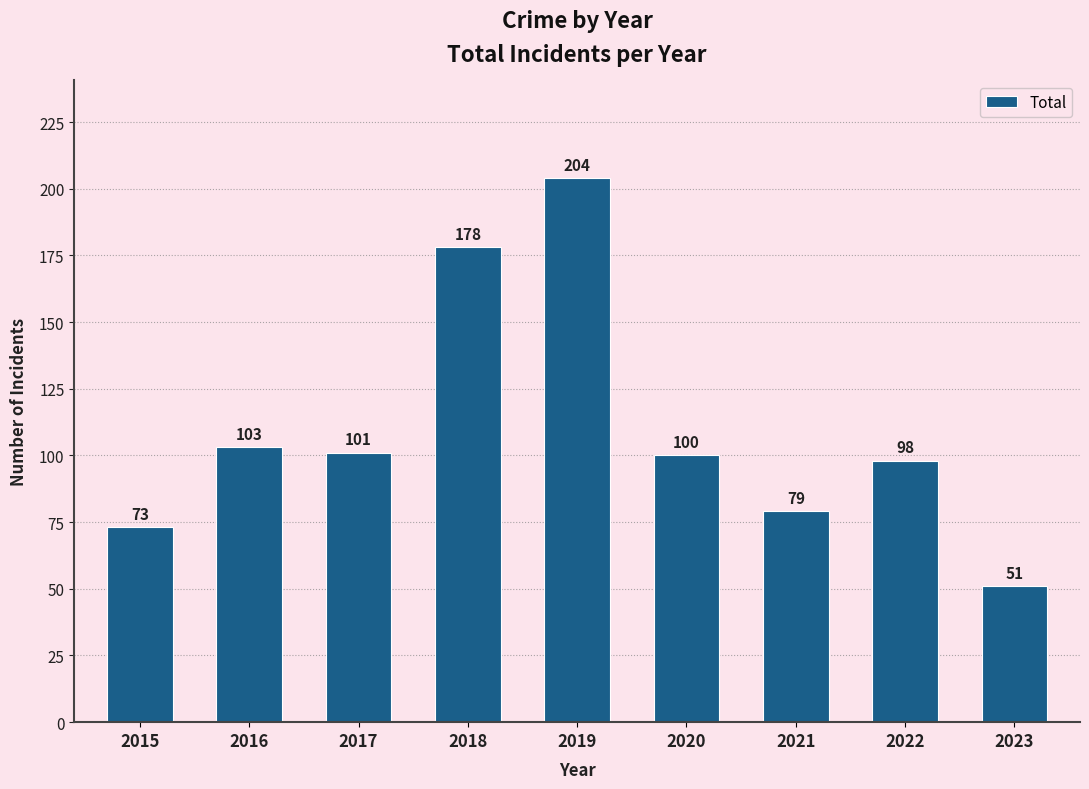

What is the change in value from 2017 to 2023?

-50